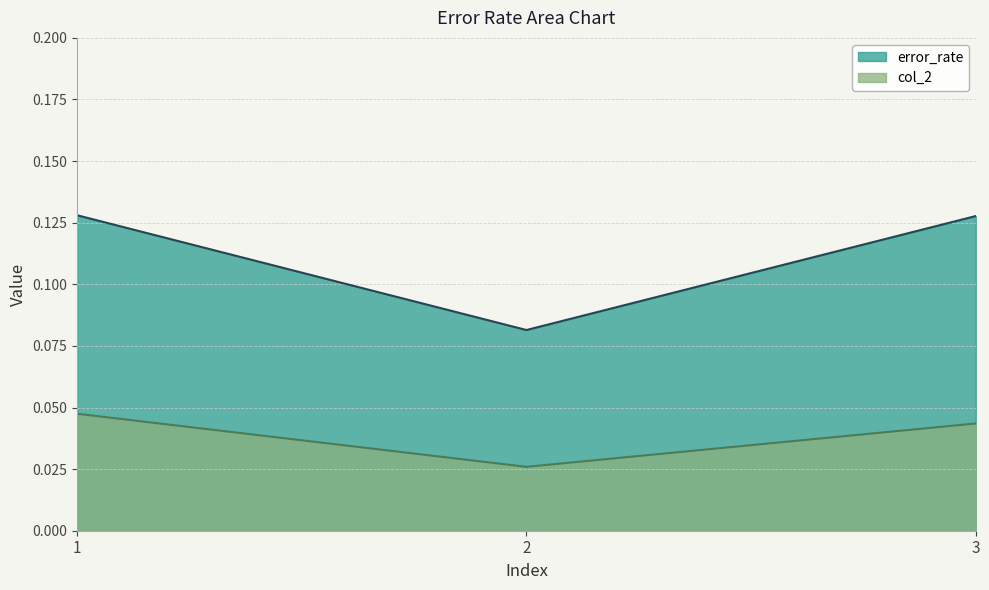

Rank the series at 1 from highest to lowest value.

error_rate, col_2